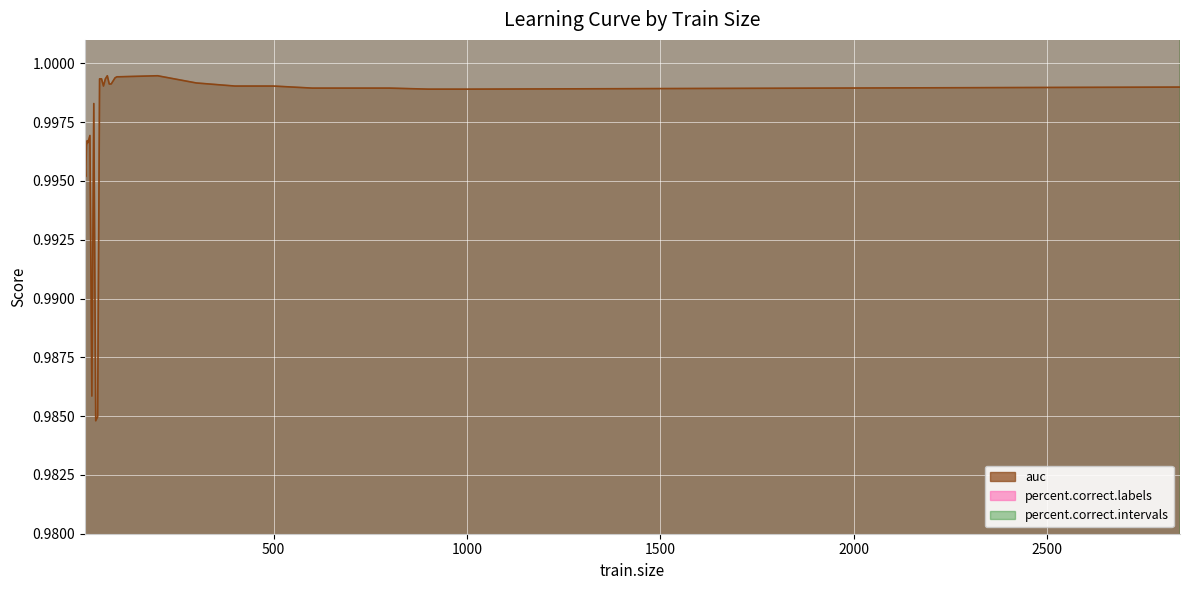

True or false: auc and percent.correct.intervals cross at least once.

False